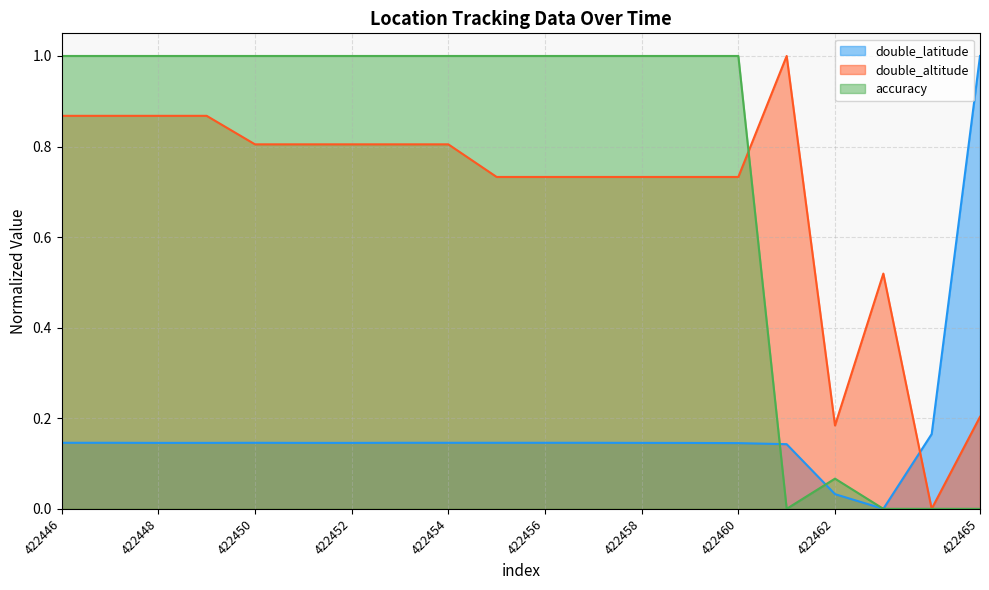

How many lines are shown in the chart?

3